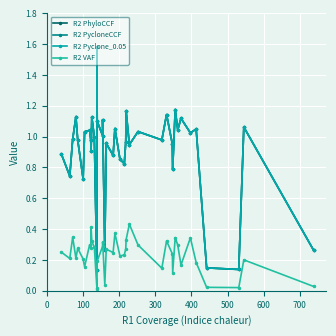

Which series has the largest total across all categories?

R2 PhyloCCF